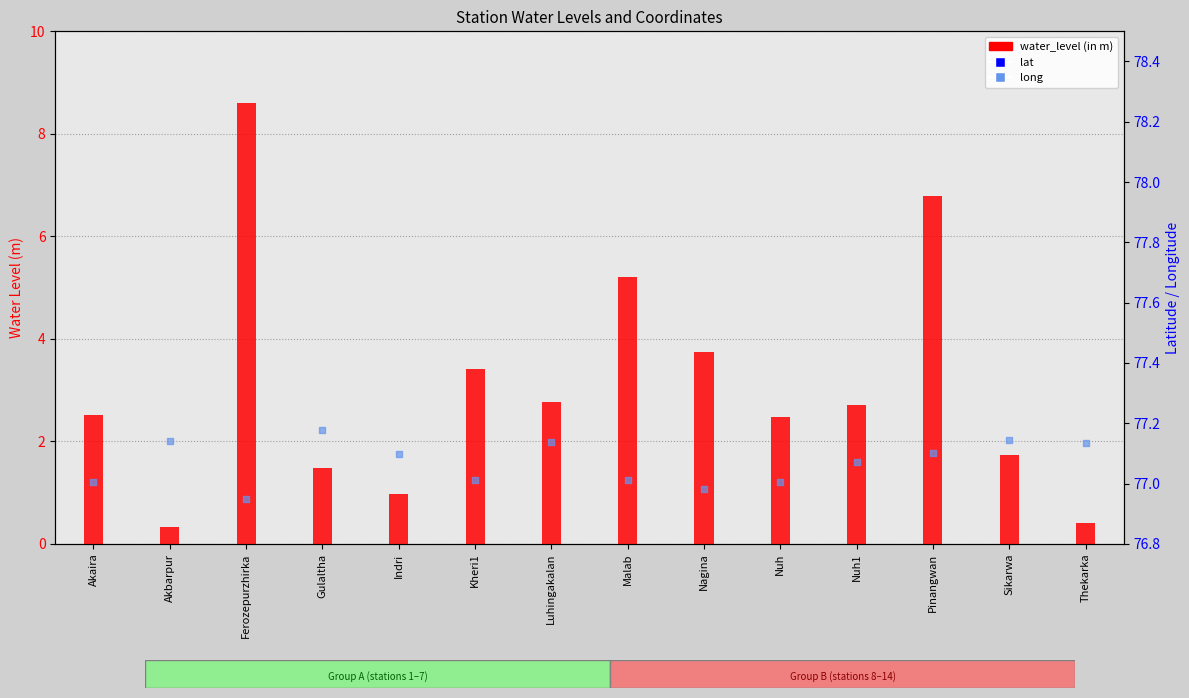

Which series has the widest spread of Y values?

water_level (in m)